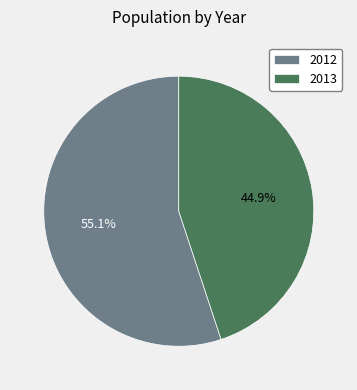

Is 2012 the majority of the pie?

Yes